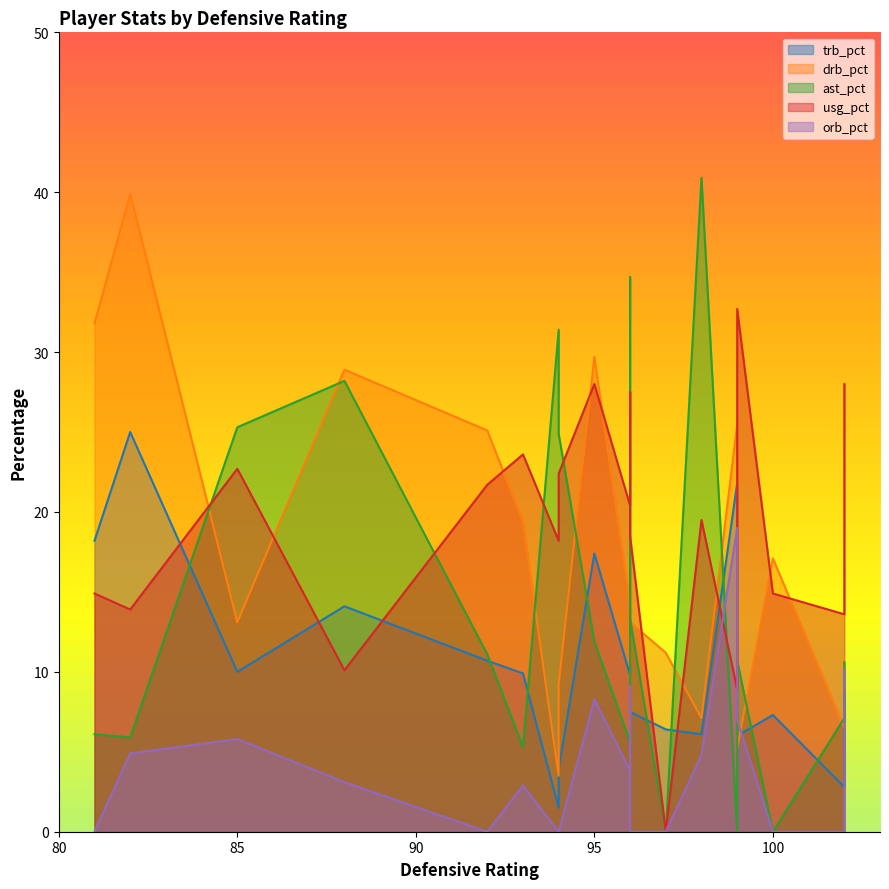

At which category does ast_pct reach its first local peak?

3